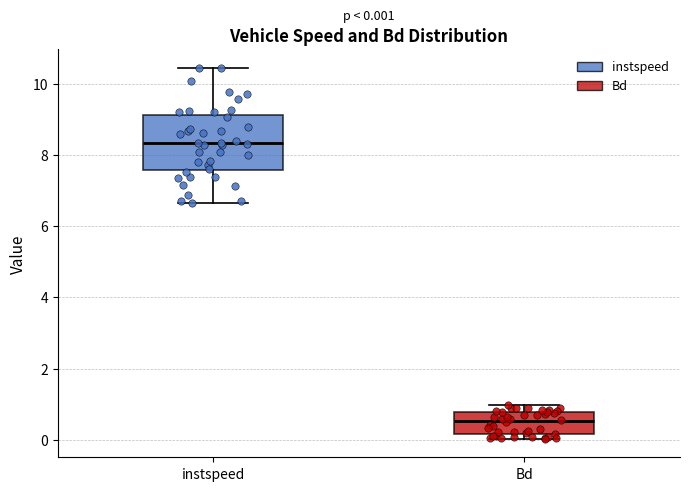

Which box's median line is the highest?

instspeed